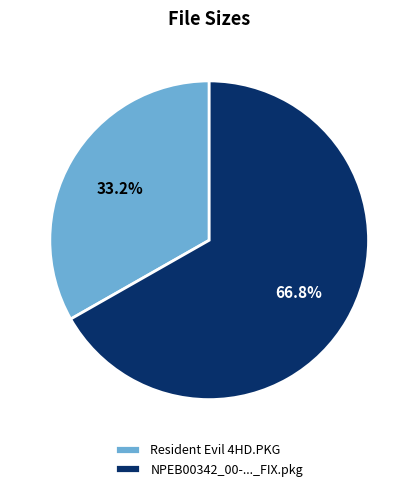

Is there a majority slice in this chart?

Yes